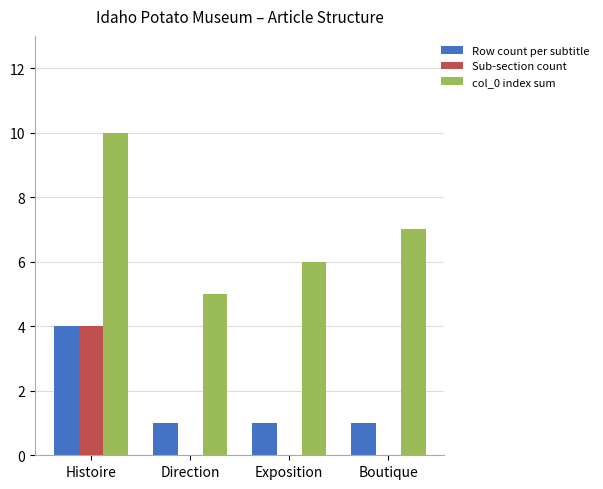

Is the value of Row count per subtitle at Direction greater than the value of Sub-section count at Histoire?

No